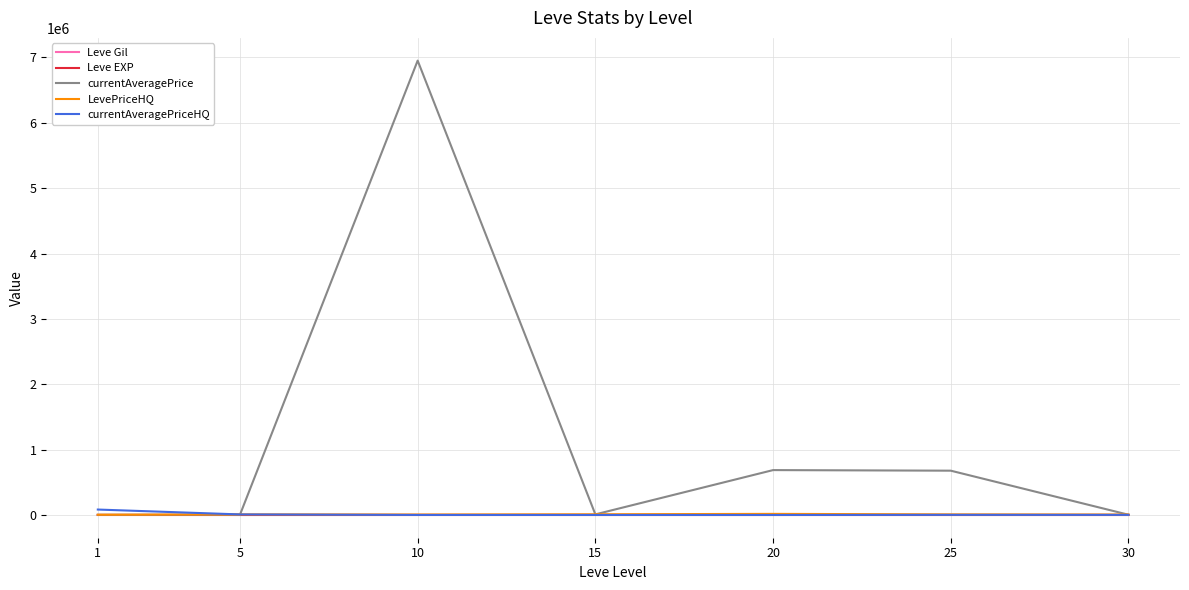

At which category is the sum across all series the highest?

10